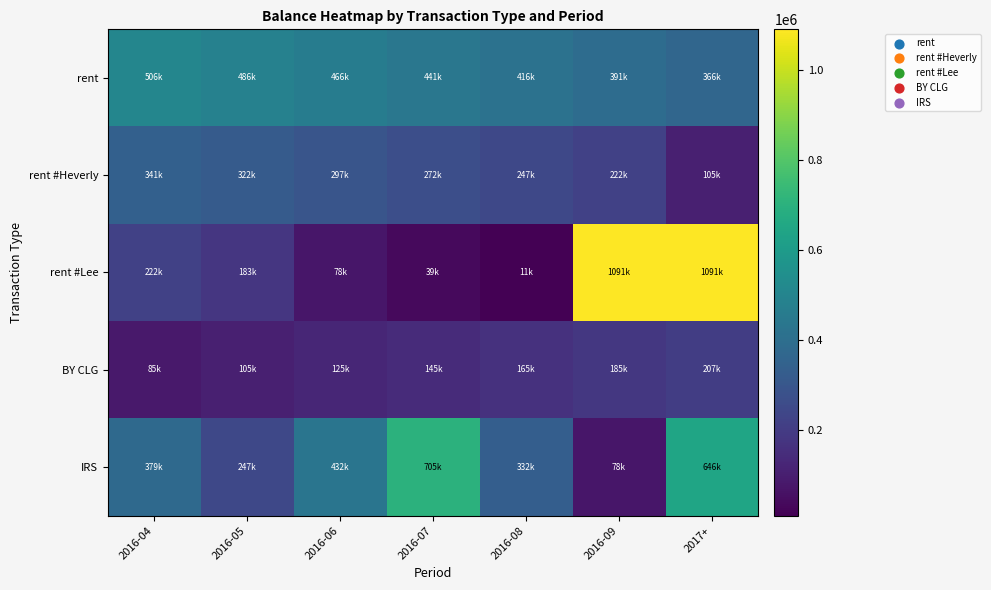

Which category has the lowest value across all series?

2016-08